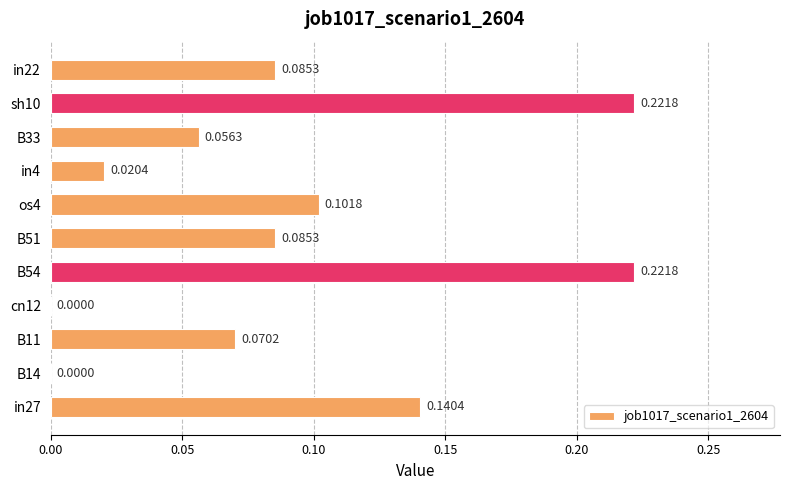

What is the sum of all values?

1.0